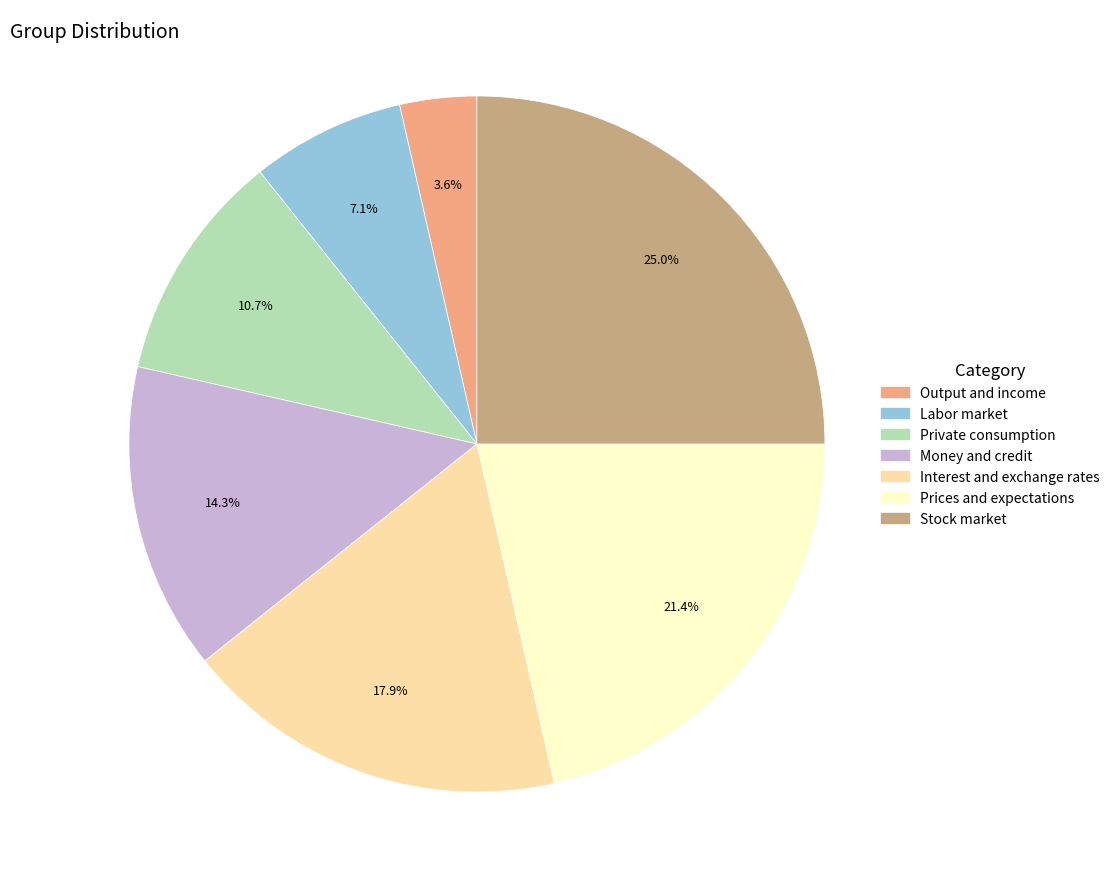

To the nearest percent, what percentage of the pie is Interest and exchange rates?

18%